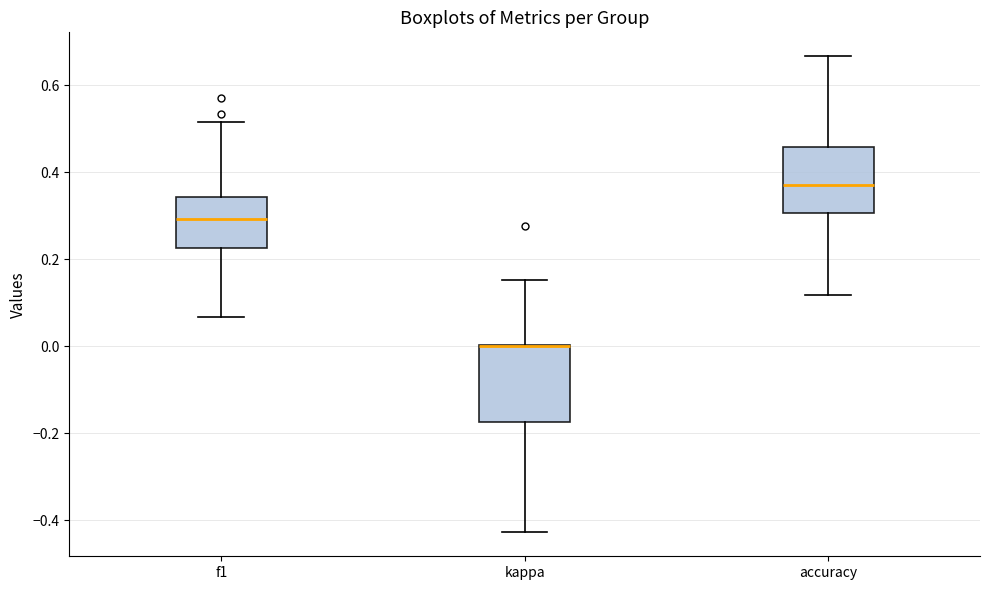

Reading left to right, transcribe this box plot: for each box, give where its median line is, the range the box spans, and where its two whiskers end, as read against the y-axis. The values are not printed on the chart, so give them approximately, as read against the axis.

f1: median 0.30, box 0.22 to 0.34, whiskers 0.06 to 0.52
kappa: median 0.00 (drawn on the box's upper edge), box -0.18 to 0.00, whiskers -0.42 to 0.16
accuracy: median 0.36, box 0.30 to 0.46, whiskers 0.12 to 0.66